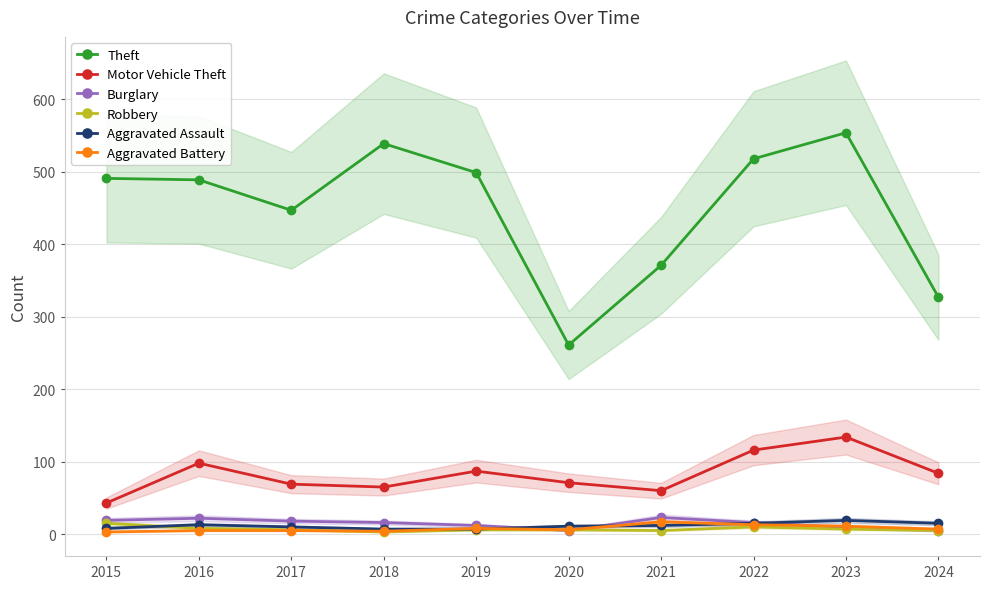

The value of Aggravated Battery at 2023 is 18. True or false?

False